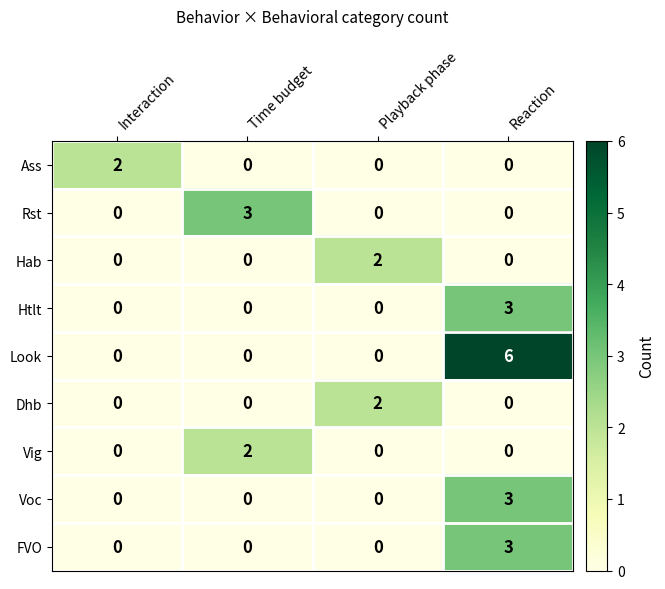

What is the maximum value for Rst?

3